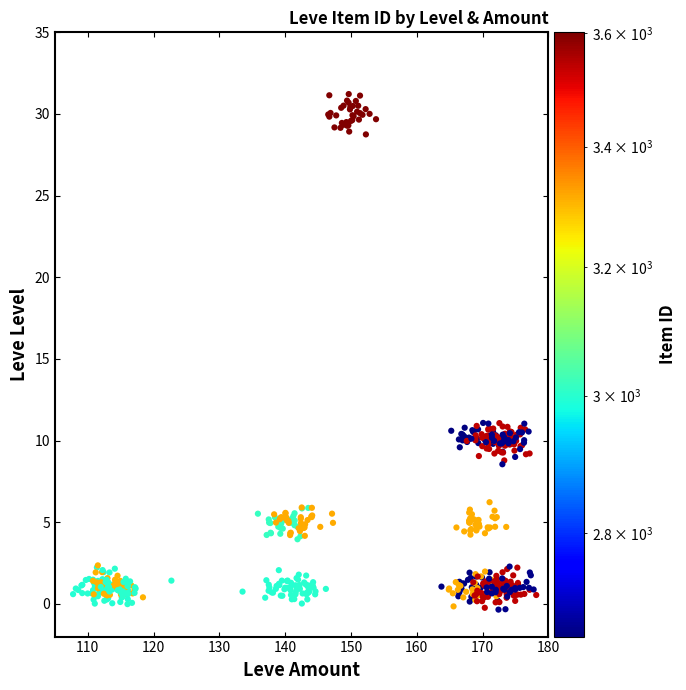

What is the range of Y values (max minus min)?

31.6